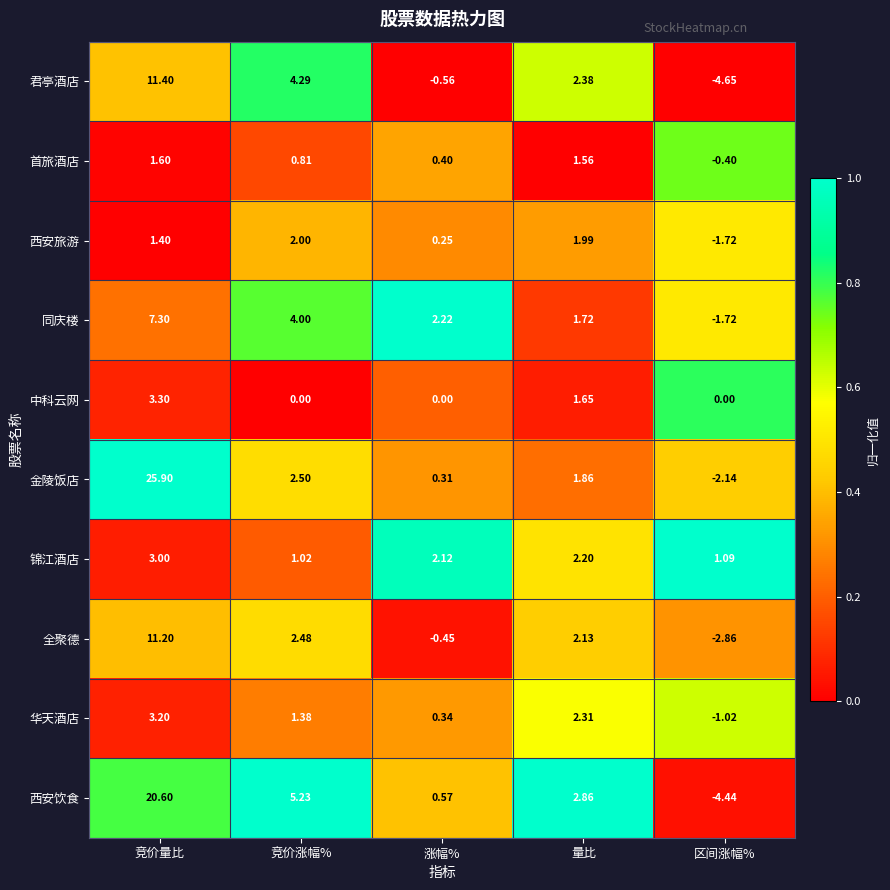

At which label does 锦江酒店 reach its peak?

竞价量比